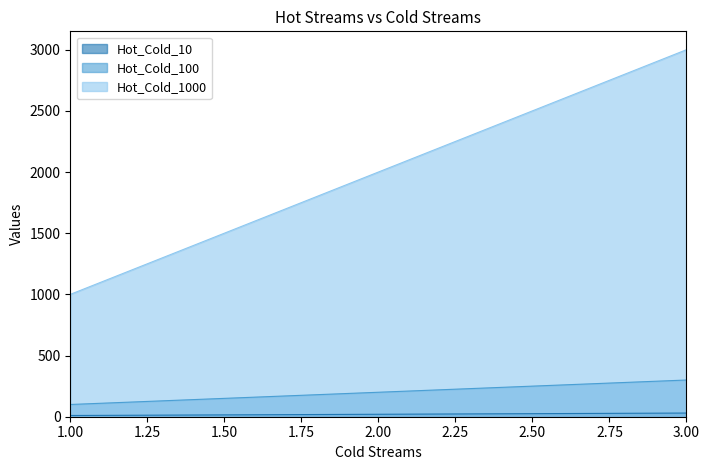

Reading right to left, extract all data points from this chart.

Hot_Cold_10: 3=30	2=20	1=10
Hot_Cold_100: 3=300	2=200	1=100
Hot_Cold_1000: 3=3000	2=2000	1=1000